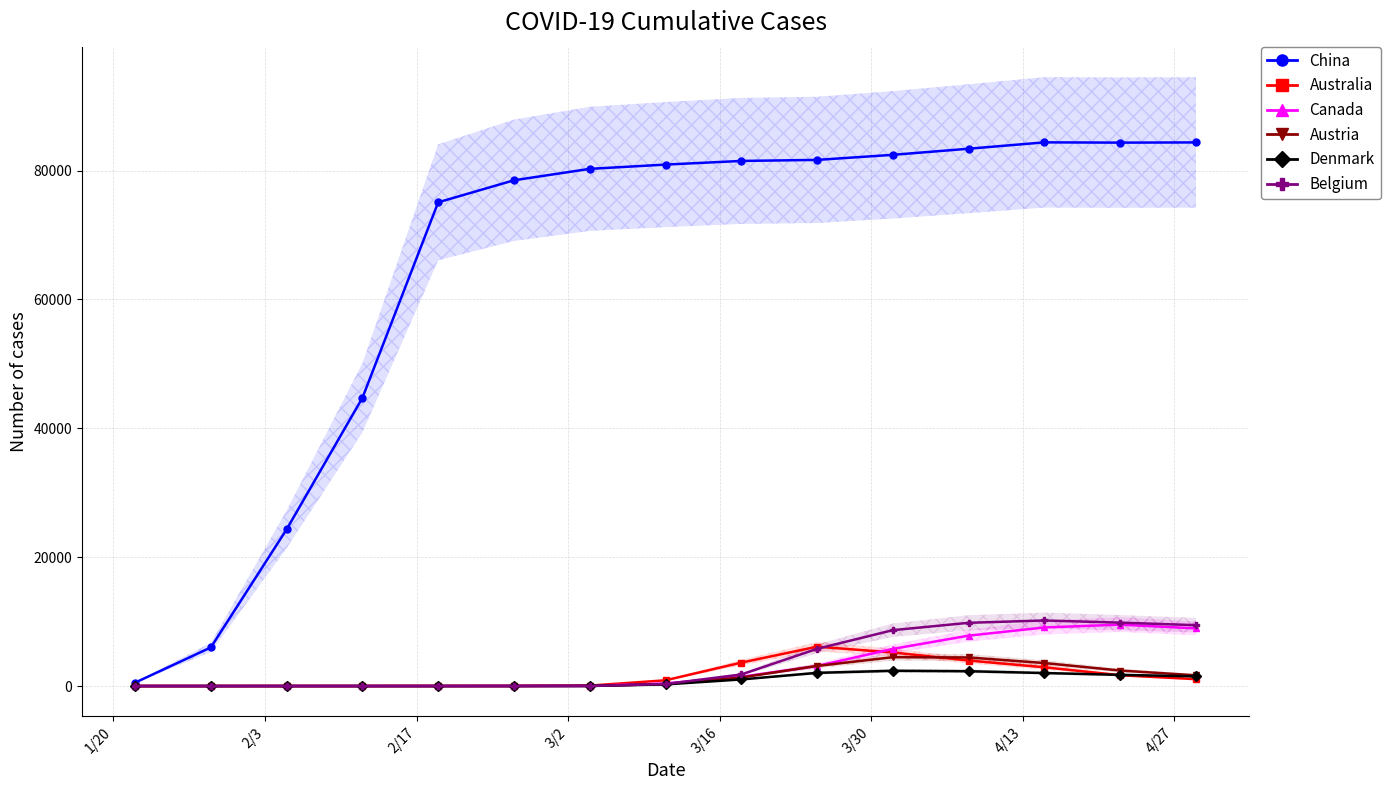

True or false: Belgium has more than 0 points higher than both neighbors.

True